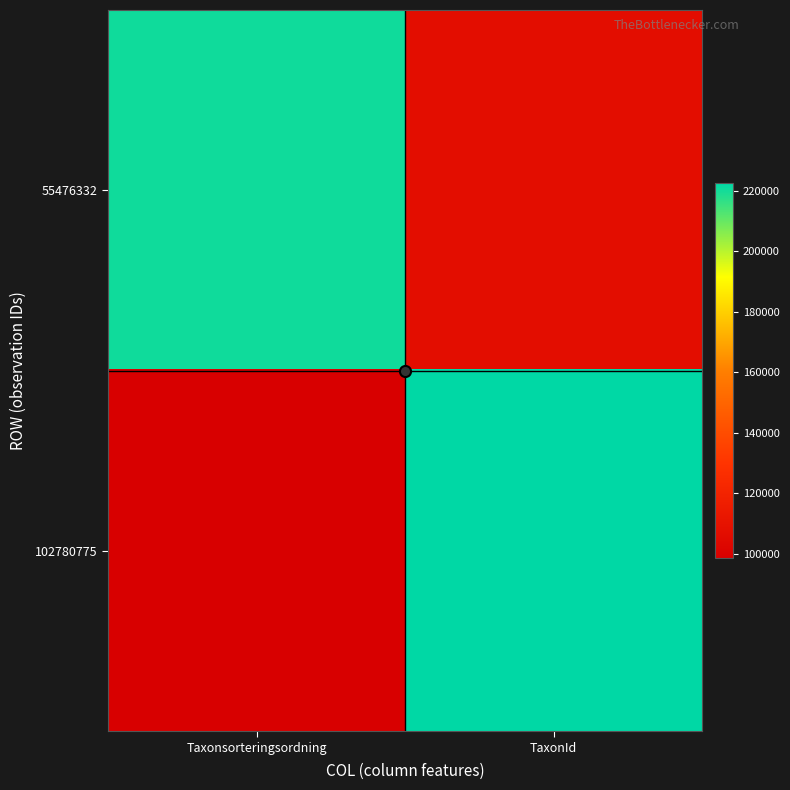

What is the total value across all series at Taxonsorteringsordning?

318840